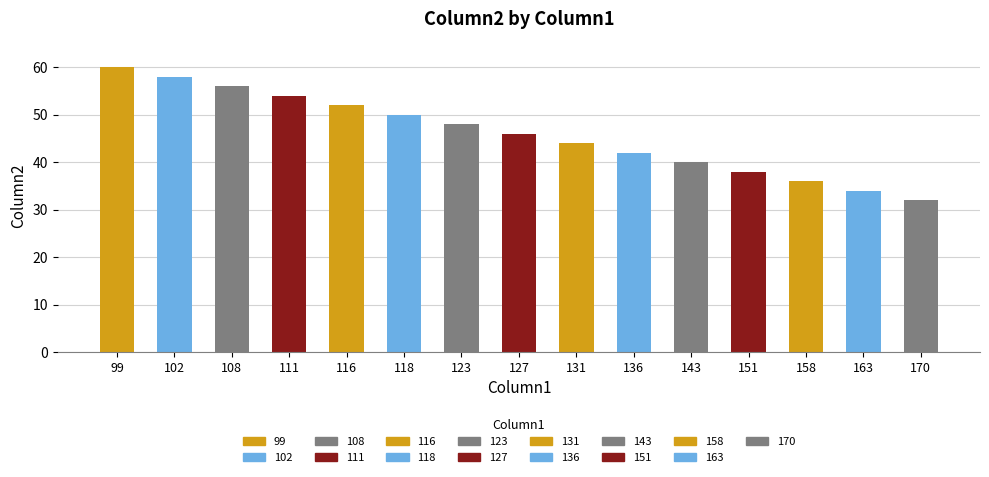

List the labels in order of value, smallest first.

170, 163, 158, 151, 143, 136, 131, 127, 123, 118, 116, 111, 108, 102, 99